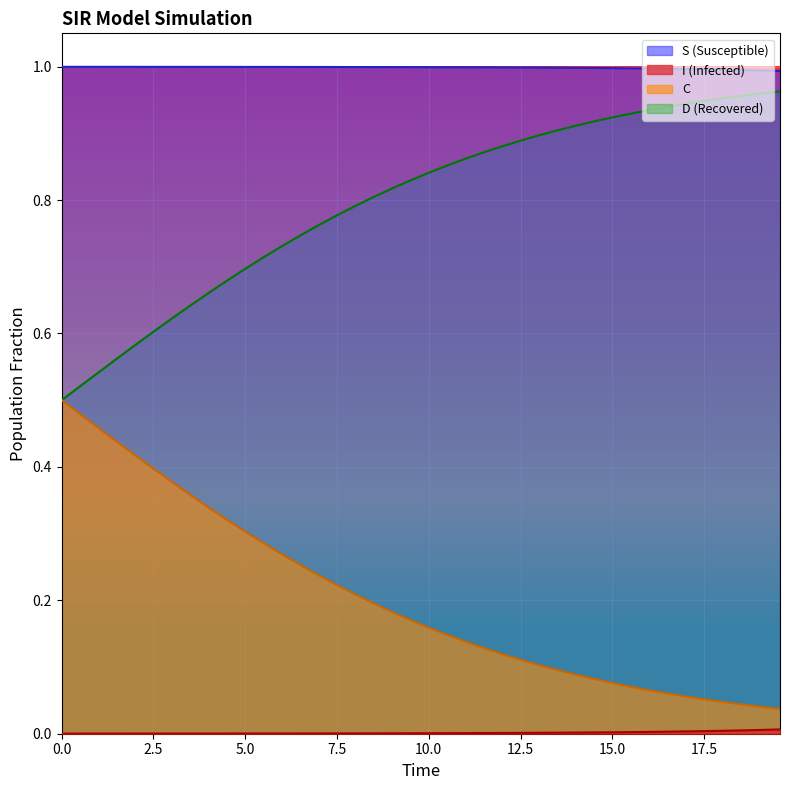

Which series has the largest total across all categories?

S (Susceptible)